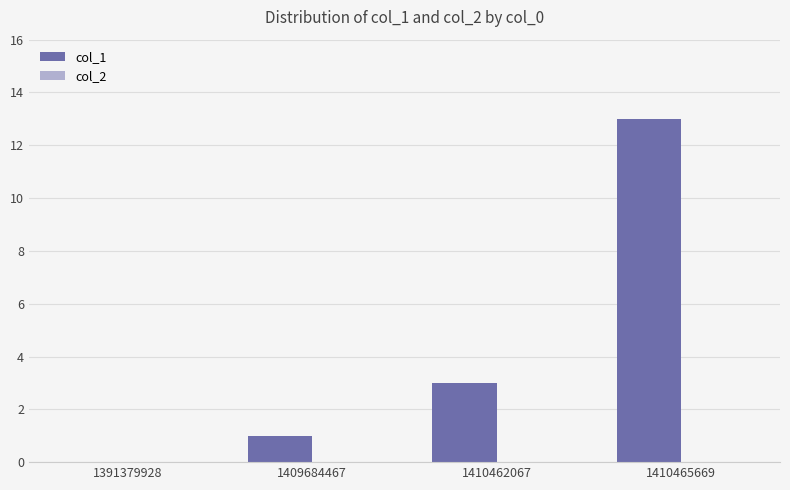

The value at 1391379928 is 0. True or false?

True